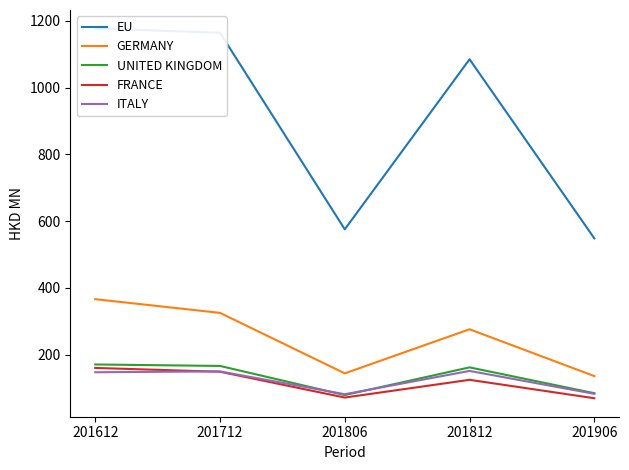

Does the chart display data point markers on the line(s)?

No